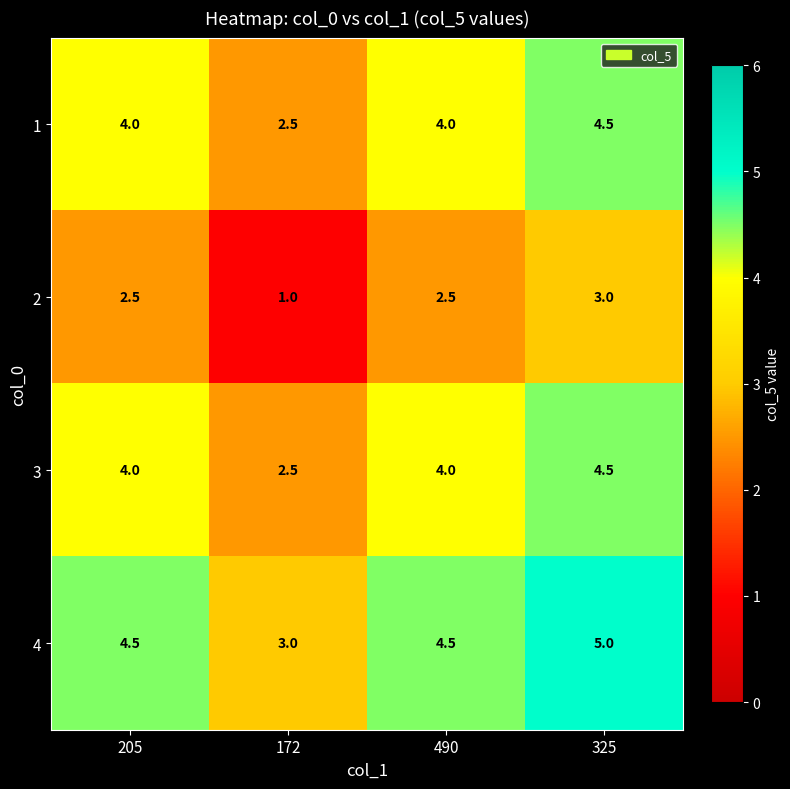

Reading left to right, transcribe all the data shown in this chart.

1: 4.0	2.5	4.0	4.5
2: 2.5	1.0	2.5	3.0
3: 4.0	2.5	4.0	4.5
4: 4.5	3.0	4.5	5.0